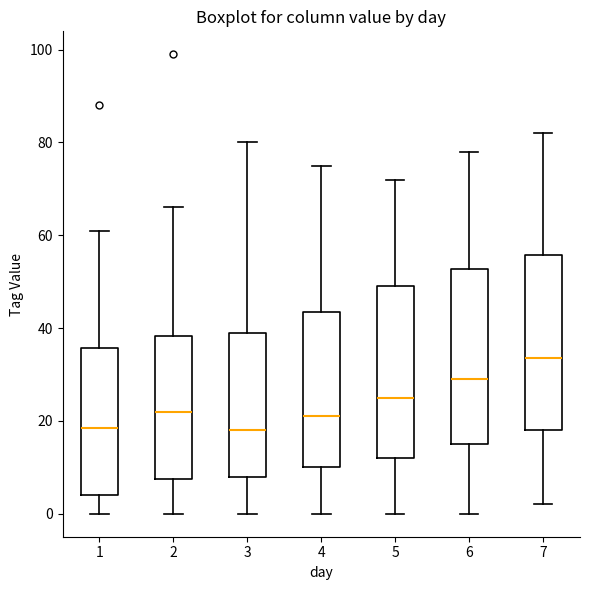

Reading left to right, transcribe this box plot: for each box, give where its median line is, the range the box spans, and where its two whiskers end, as read against the y-axis. The values are not printed on the chart, so give them approximately, as read against the axis.

1: median 18, box 4 to 36, whiskers 0 to 62
2: median 22, box 8 to 38, whiskers 0 to 66
3: median 18, box 8 to 40, whiskers 0 to 80
4: median 22, box 10 to 44, whiskers 0 to 76
5: median 26, box 12 to 50, whiskers 0 to 72
6: median 30, box 16 to 52, whiskers 0 to 78
7: median 34, box 18 to 56, whiskers 2 to 82